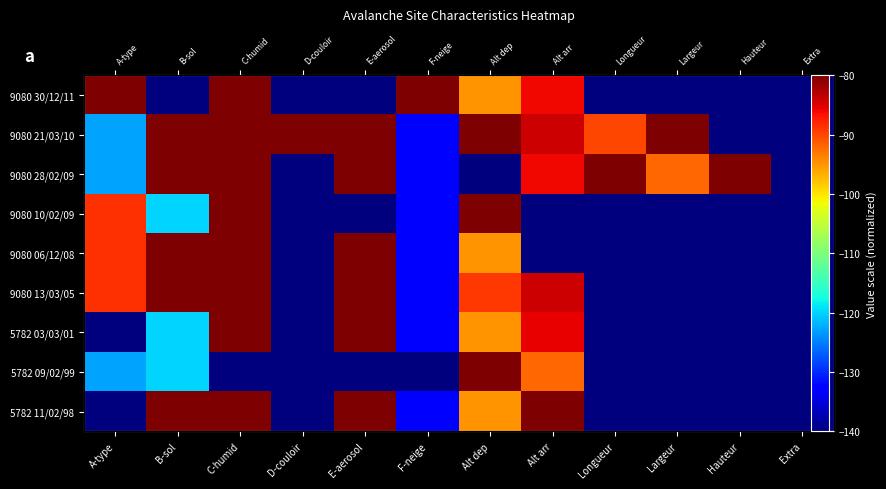

Which label corresponds to the smallest value in the chart?

B-sol